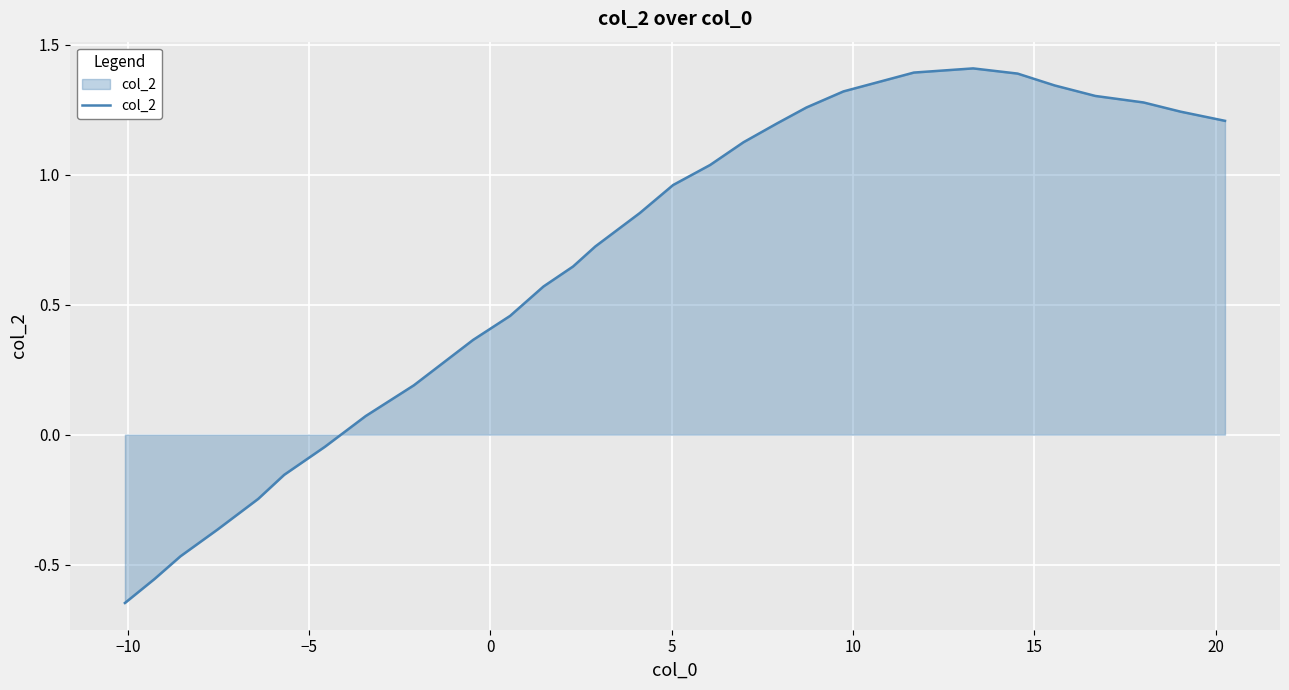

What is the greatest value displayed?

1.4